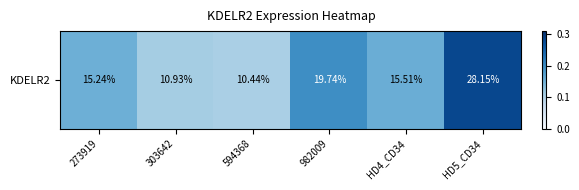

At which label is the value closest to 0?

594368